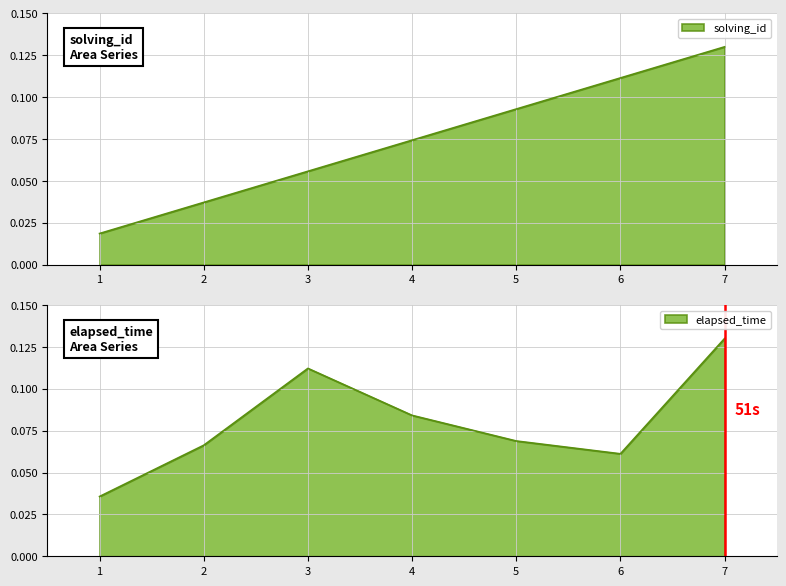

Does the chart display data point markers on the line(s)?

No